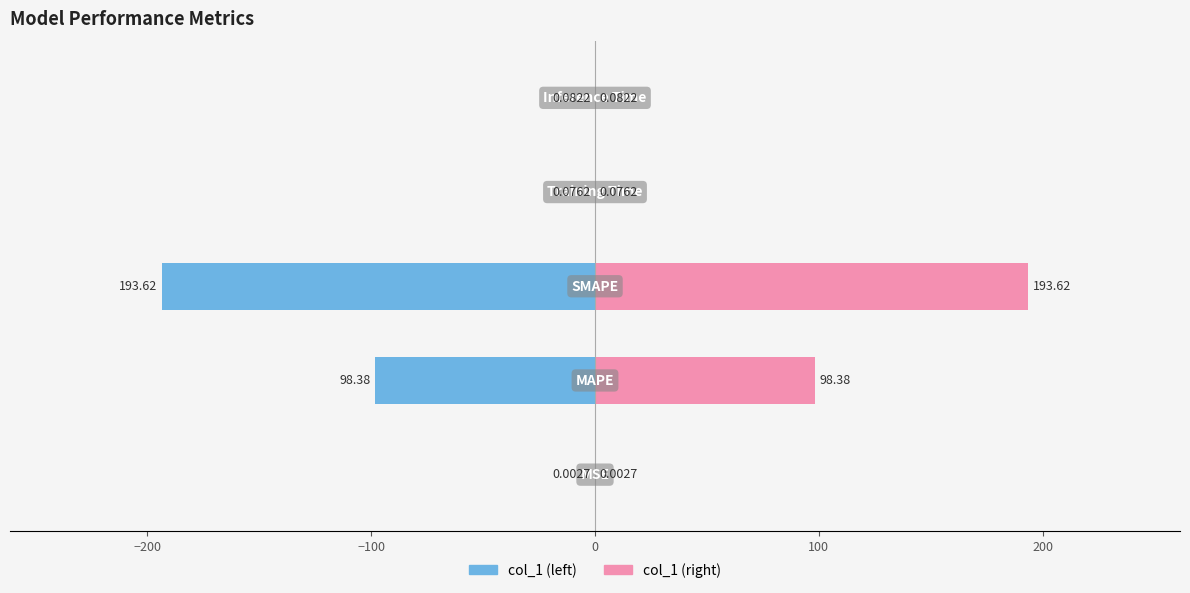

Which series has the largest total across all categories?

col_1 (right)